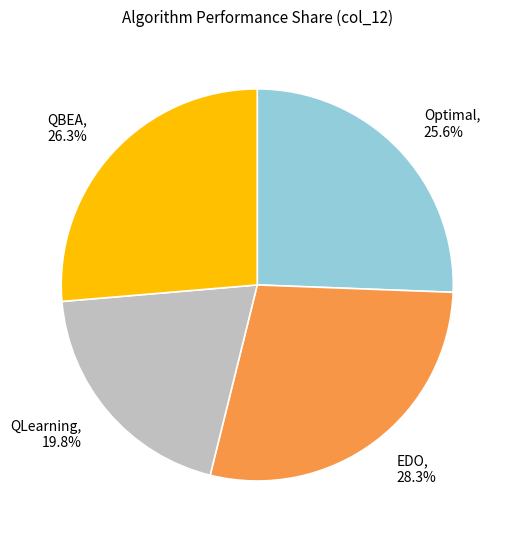

How many segments does this pie chart have?

4